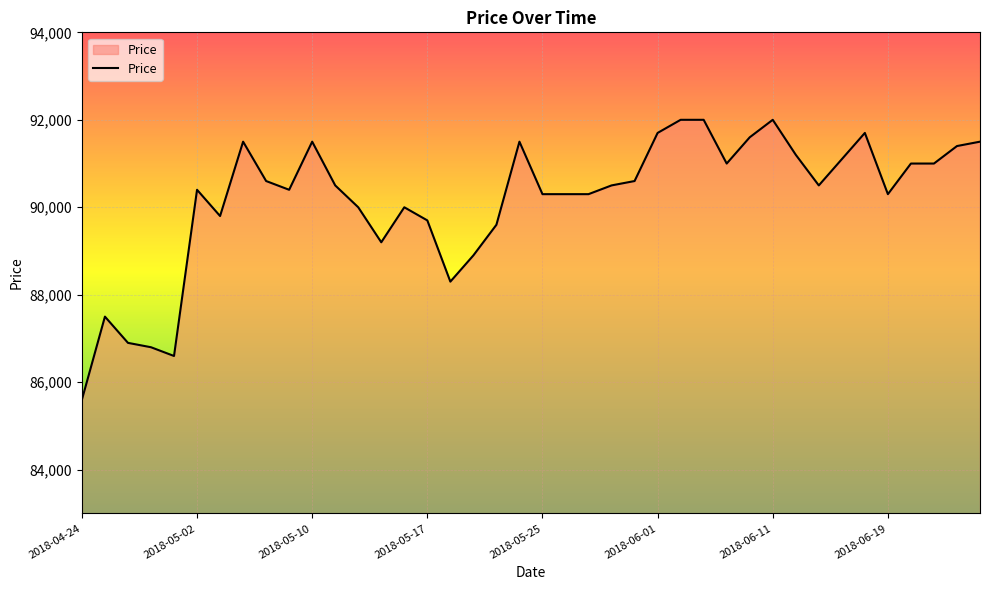

What is the maximum value shown in the chart?

92000